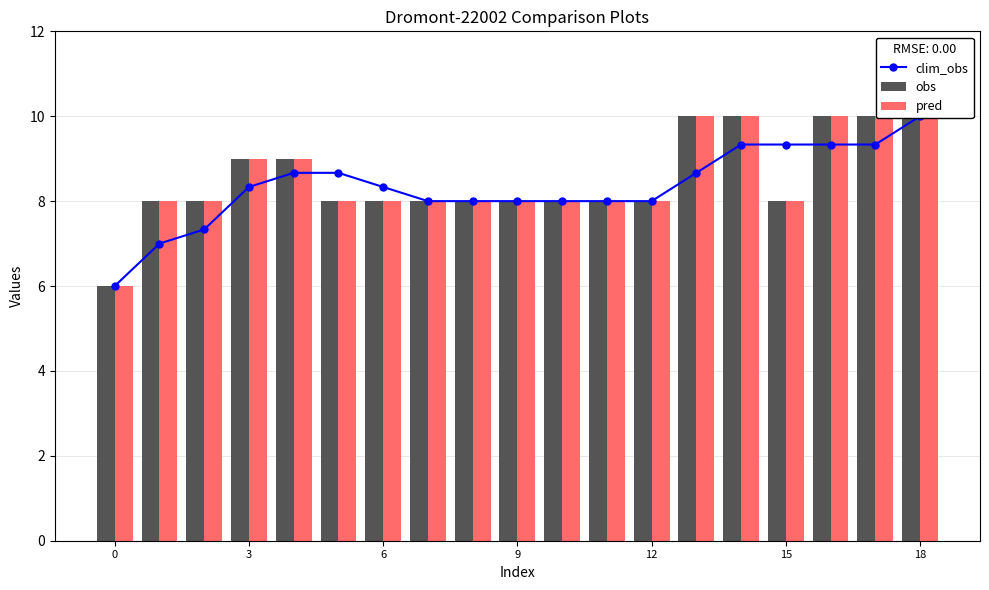

How many distinct data groups are displayed?

3